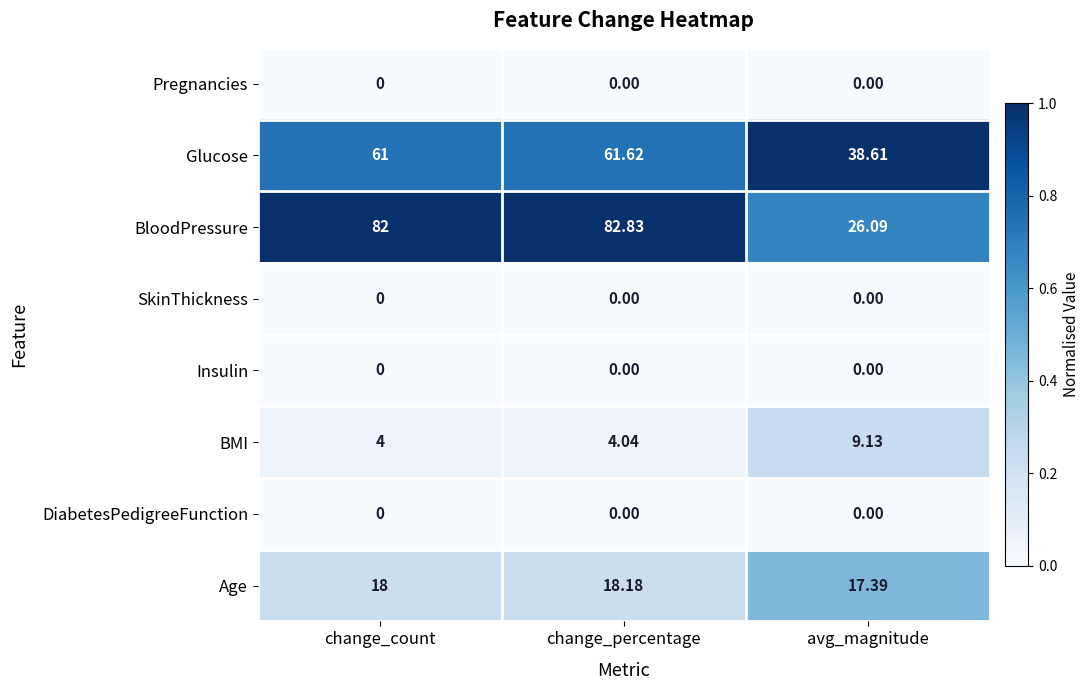

Which series has the largest total across all categories?

BloodPressure